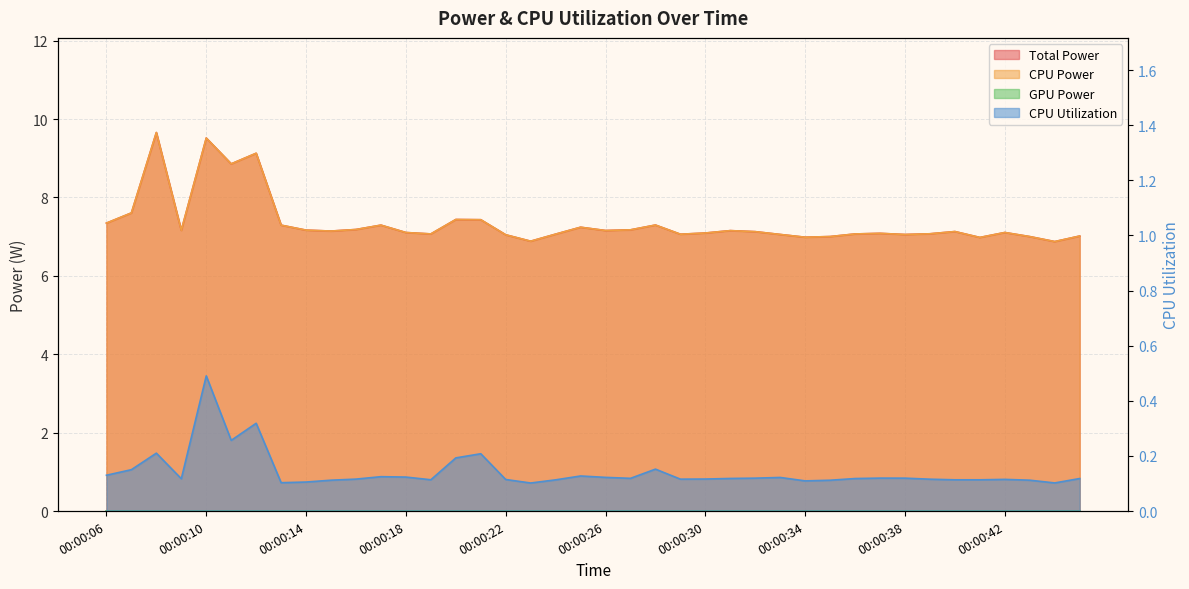

Which series has the largest total across all categories?

Total Power